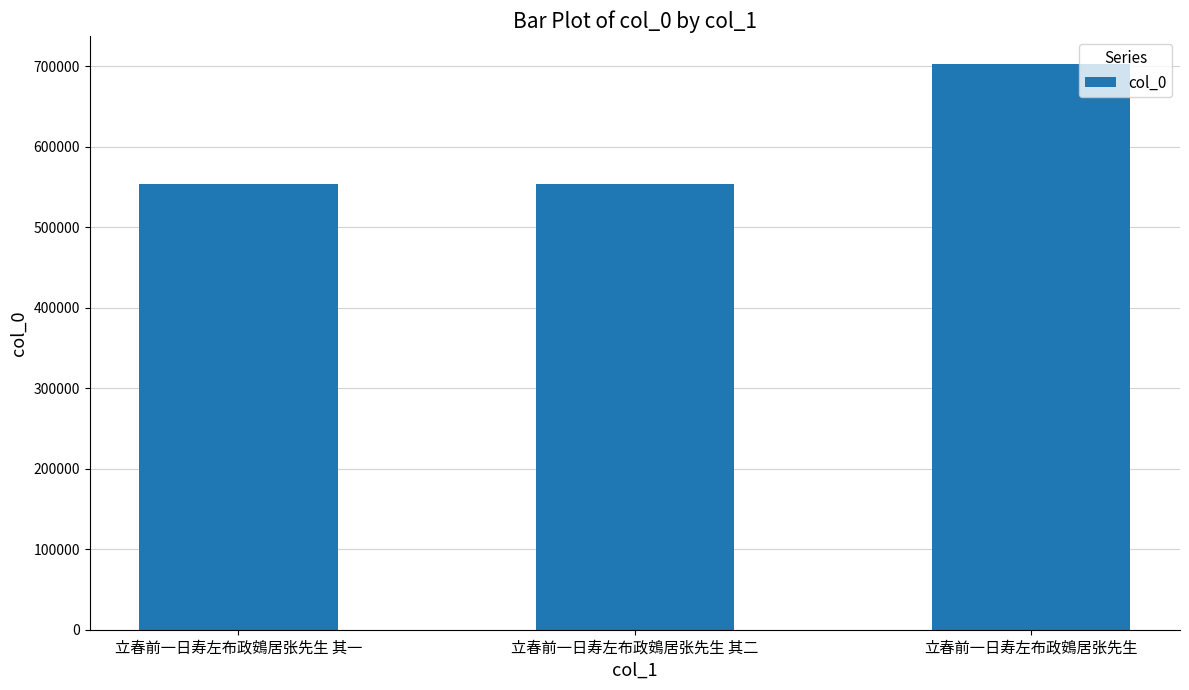

Are the bars grouped side by side (vs. stacked)?

No